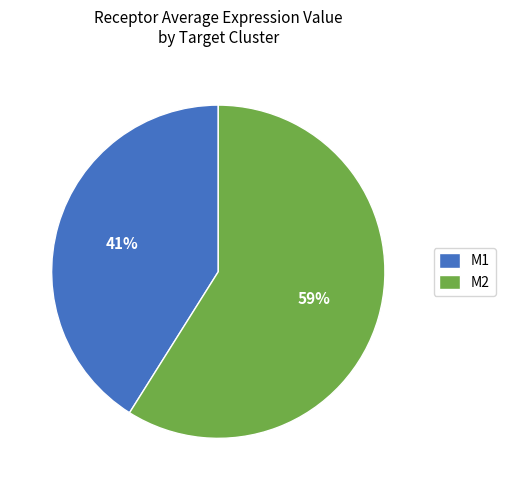

What is the ratio of the value at M1 to the value at M2?

0.7